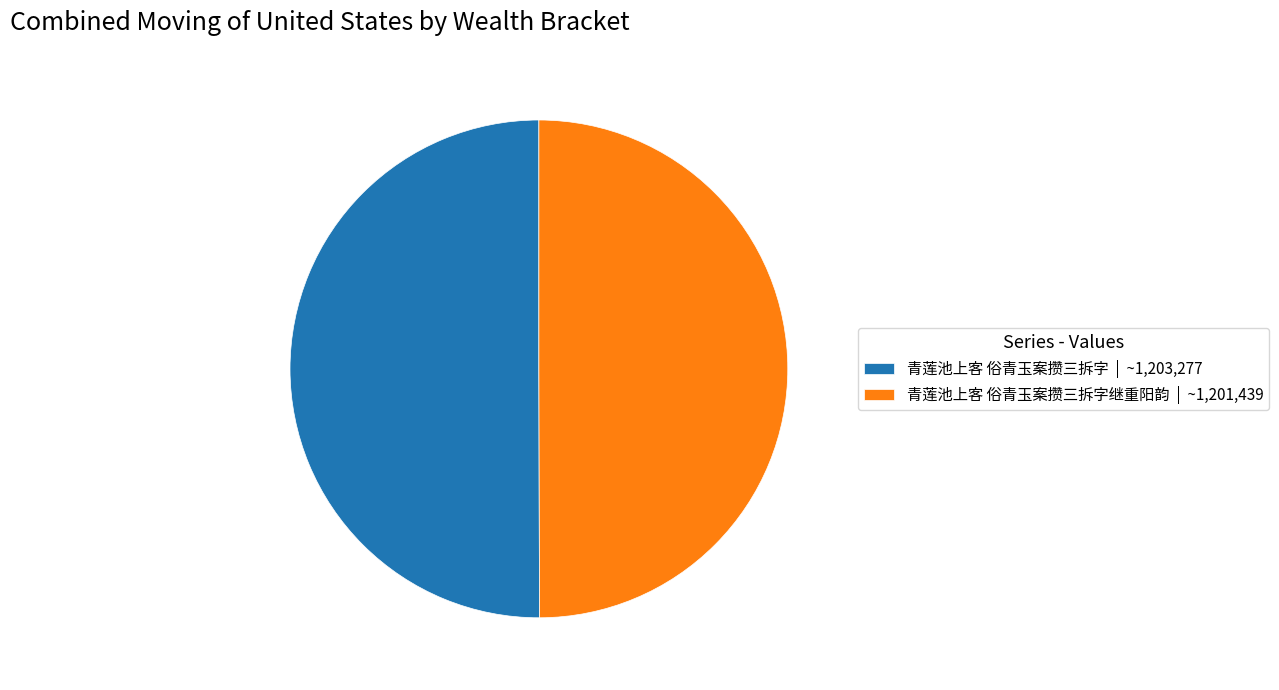

The 青莲池上客 俗青玉案攒三拆字继重阳韵 | ~1,201,439 slice represents 50% of the pie. True or false?

True